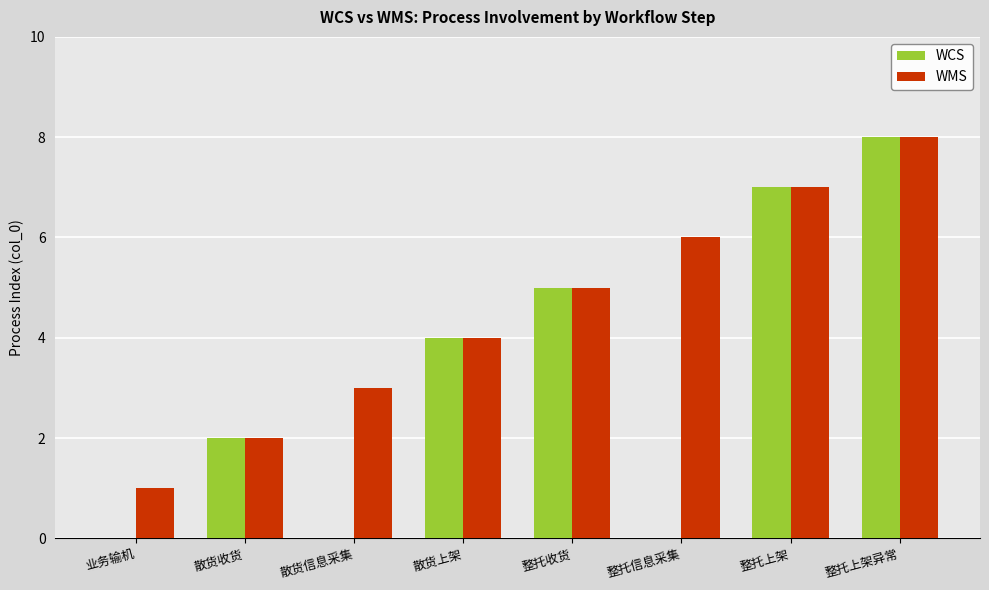

What is the sum of all WMS values?

36